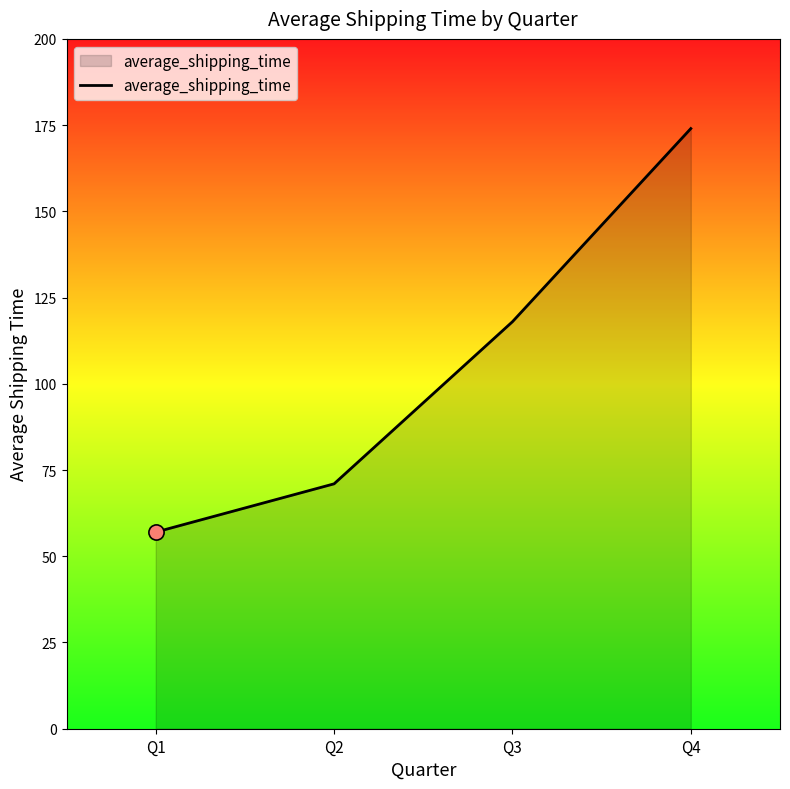

Which has a higher value, Q3 or Q4?

Q4